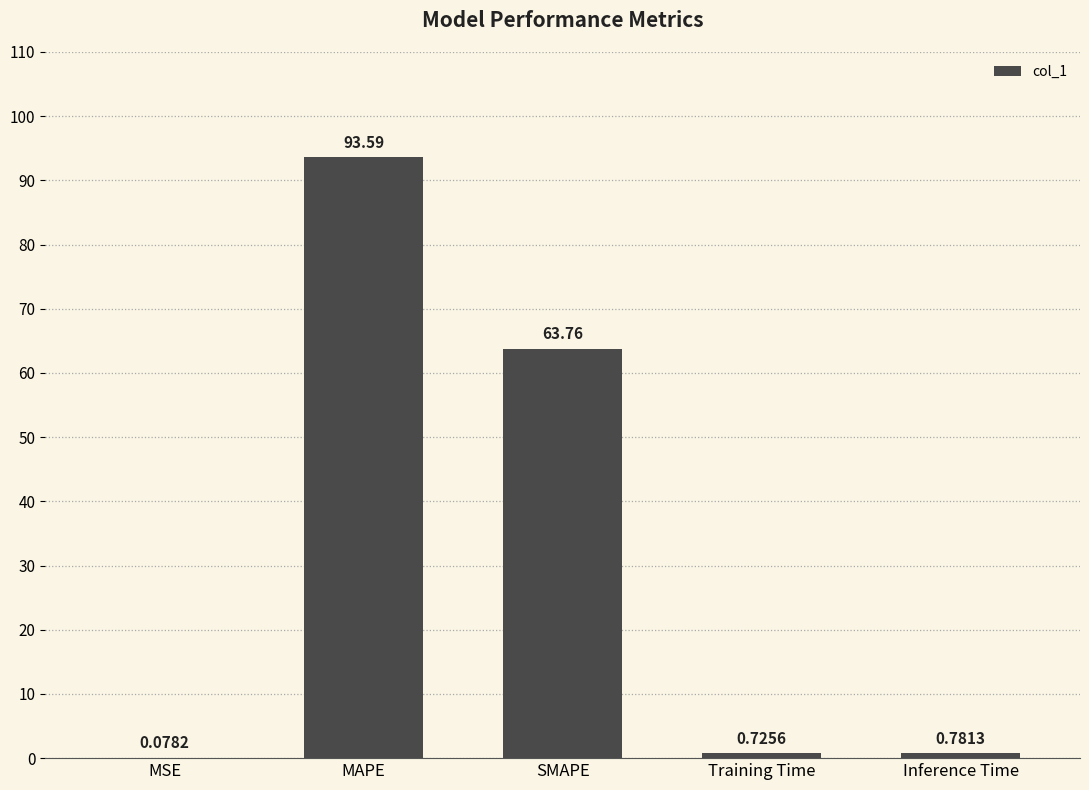

At which label is the value closest to 46?

SMAPE